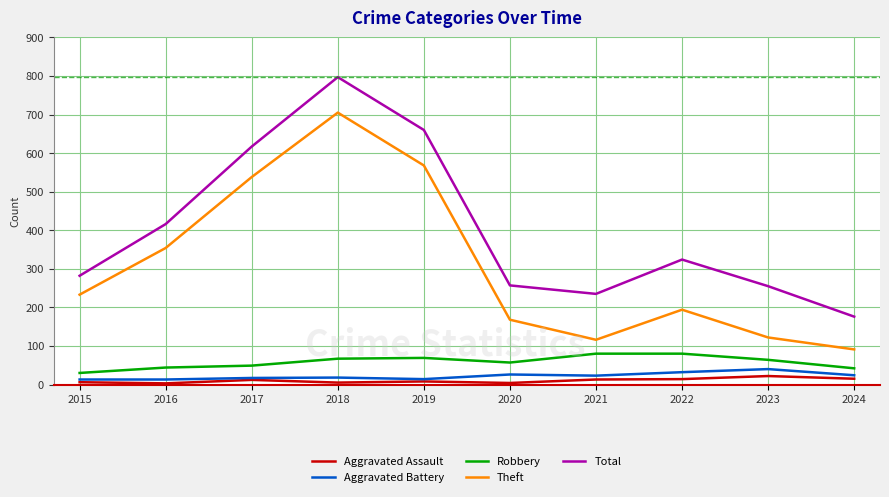

True or false: Robbery and Aggravated Assault intersect in this chart.

False